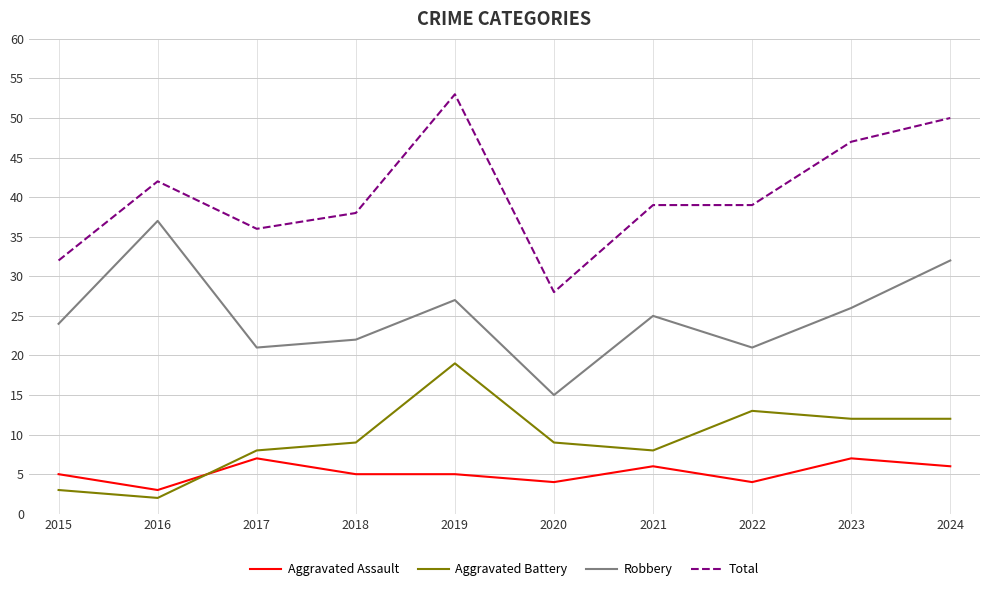

What is the sum of the Aggravated Battery values at 2015 and 2024?

15